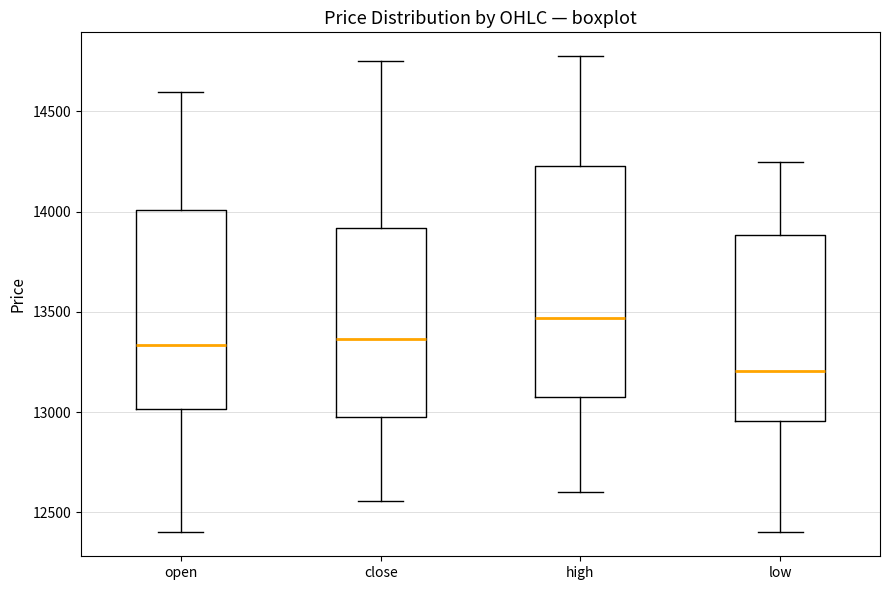

Which box's median line is the lowest?

low